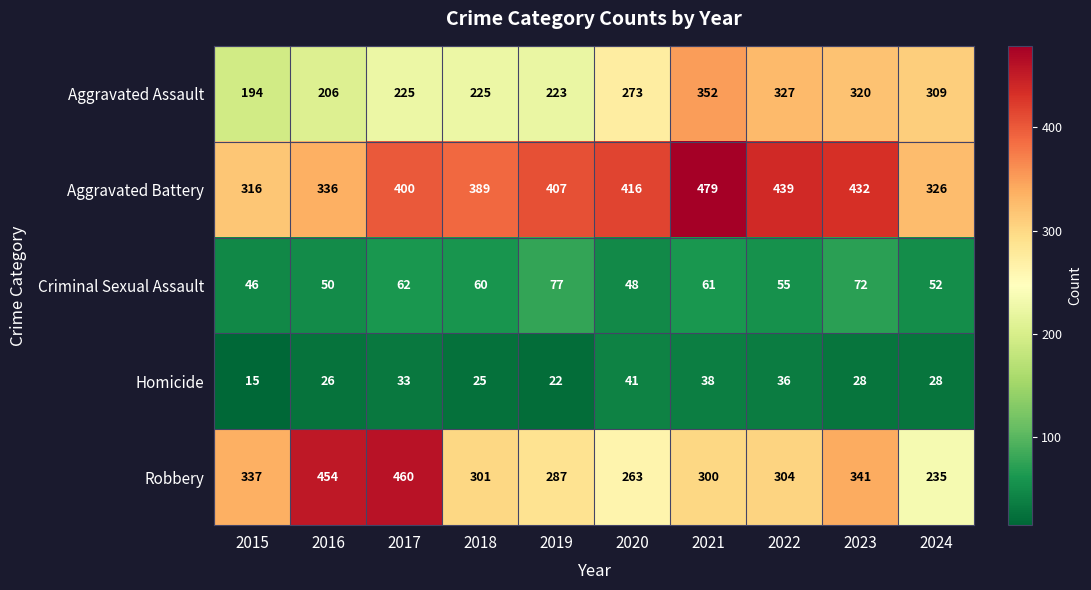

At which label is Robbery closest to 347?

2023